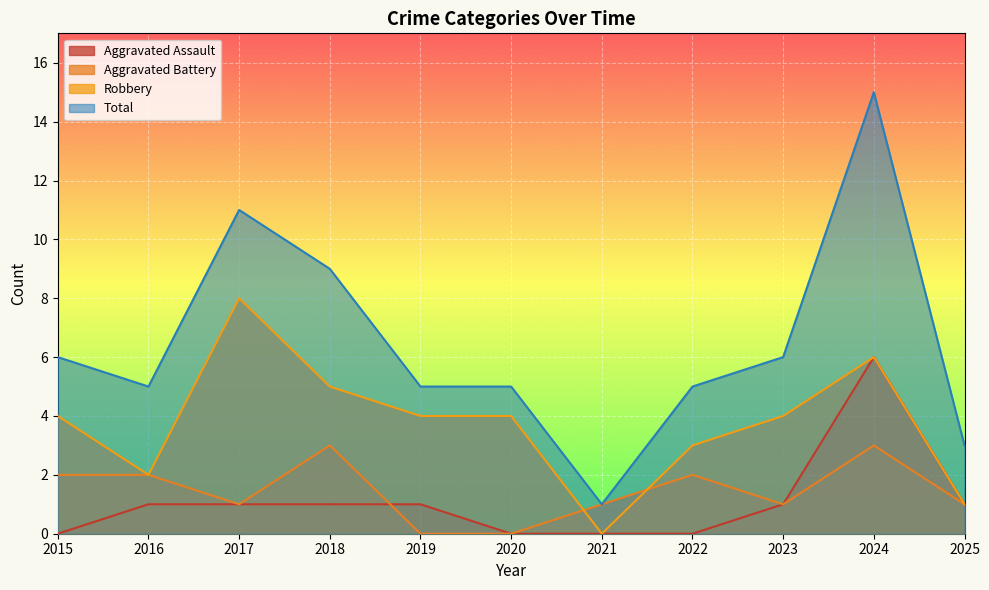

Reading left to right, what are all the values shown in this chart?

Aggravated Assault: 2015=0	2016=1	2017=1	2018=1	2019=1	2020=0	2021=0	2022=0	2023=1	2024=6	2025=1
Aggravated Battery: 2015=2	2016=2	2017=1	2018=3	2019=0	2020=0	2021=1	2022=2	2023=1	2024=3	2025=1
Robbery: 2015=4	2016=2	2017=8	2018=5	2019=4	2020=4	2021=0	2022=3	2023=4	2024=6	2025=1
Total: 2015=6	2016=5	2017=11	2018=9	2019=5	2020=5	2021=1	2022=5	2023=6	2024=15	2025=3